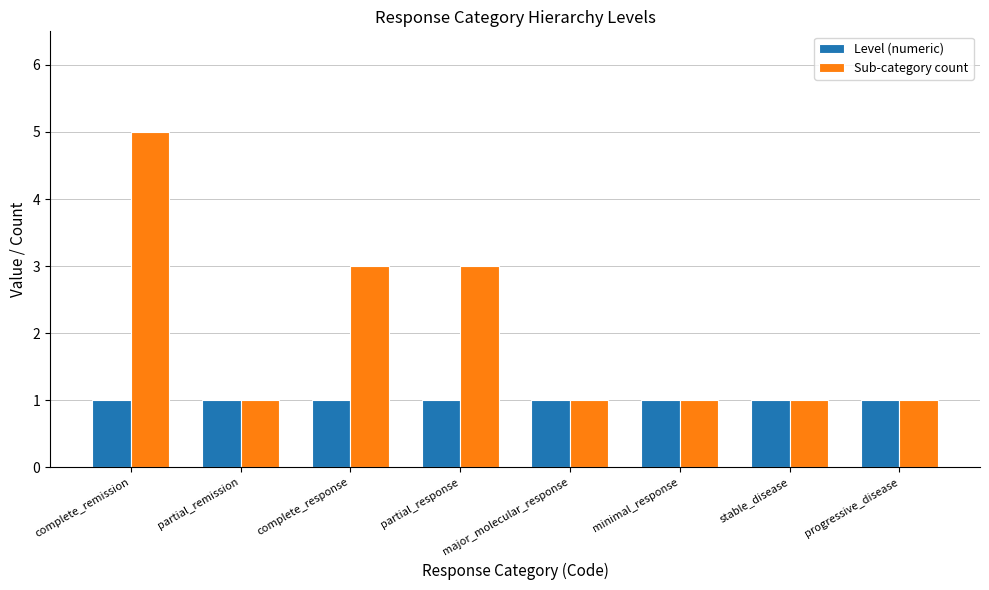

The value of Level (numeric) at minimal_response is 1. True or false?

True